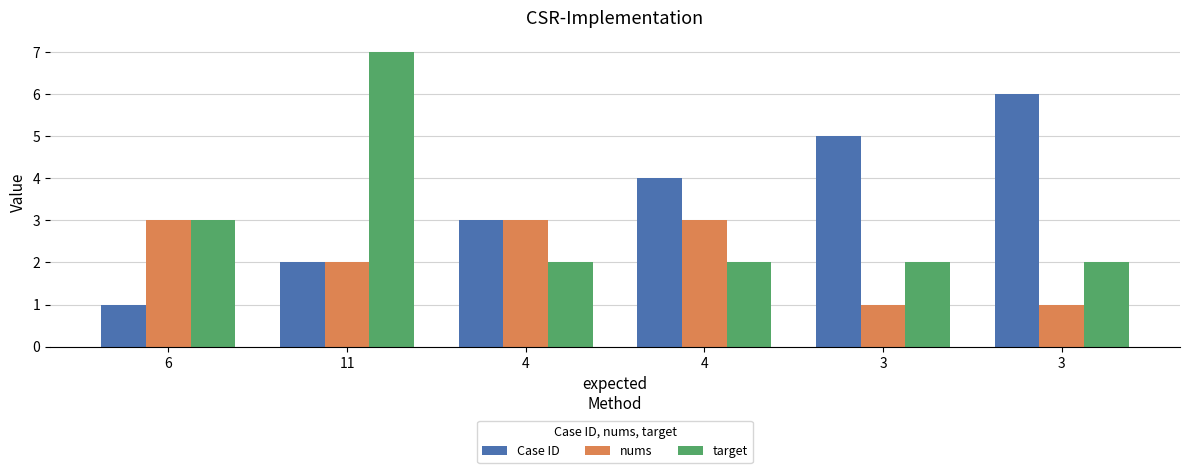

What is the sum of all Case ID values?

21